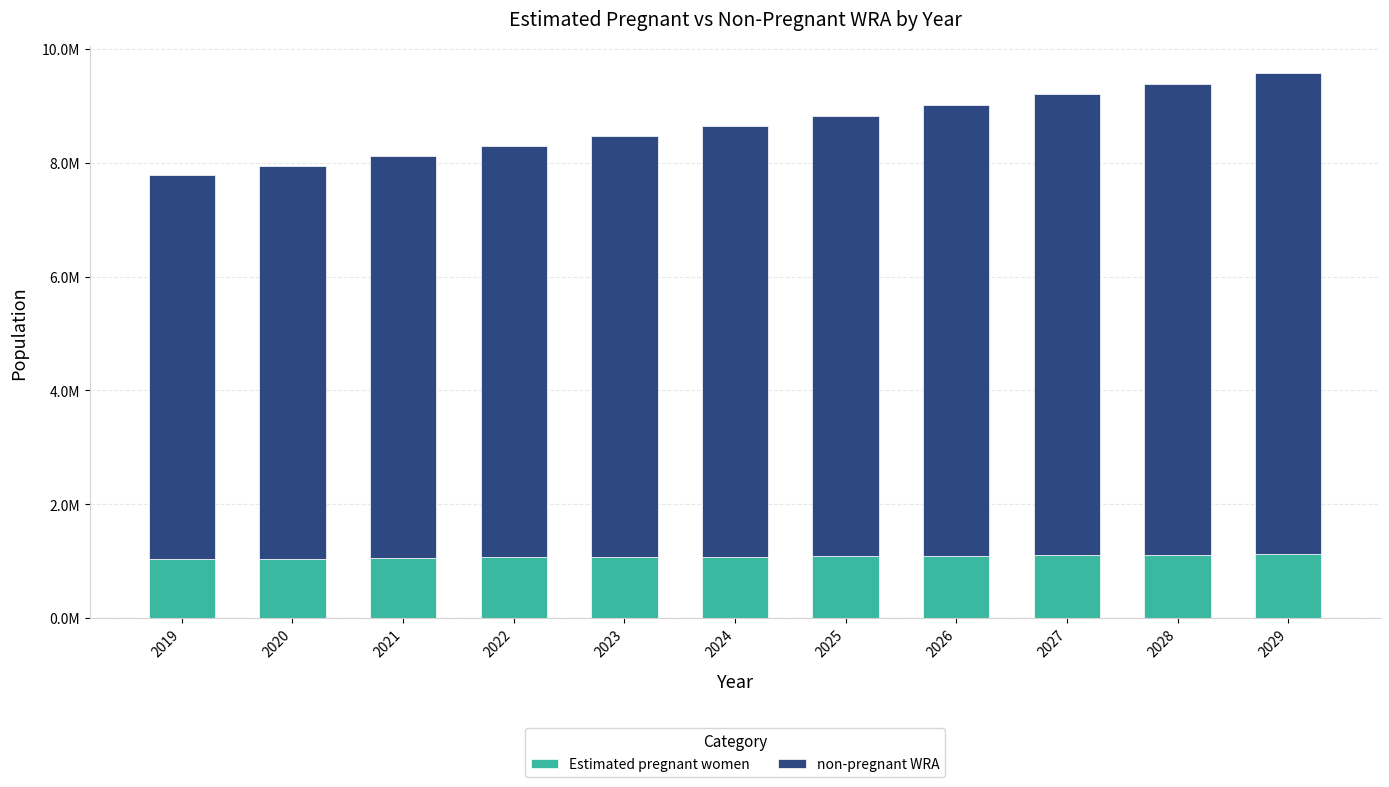

What are all the series names shown in the legend?

Estimated pregnant women, non-pregnant WRA